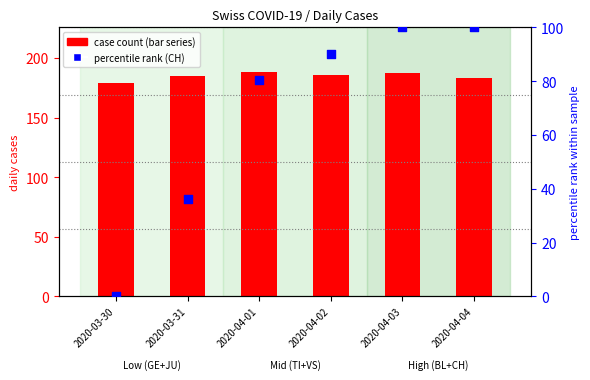

Is the value of percentile rank (CH) at 2020-04-03 greater than the value of case count (TI+GE+JU+VS+BL) at 2020-04-02?

No